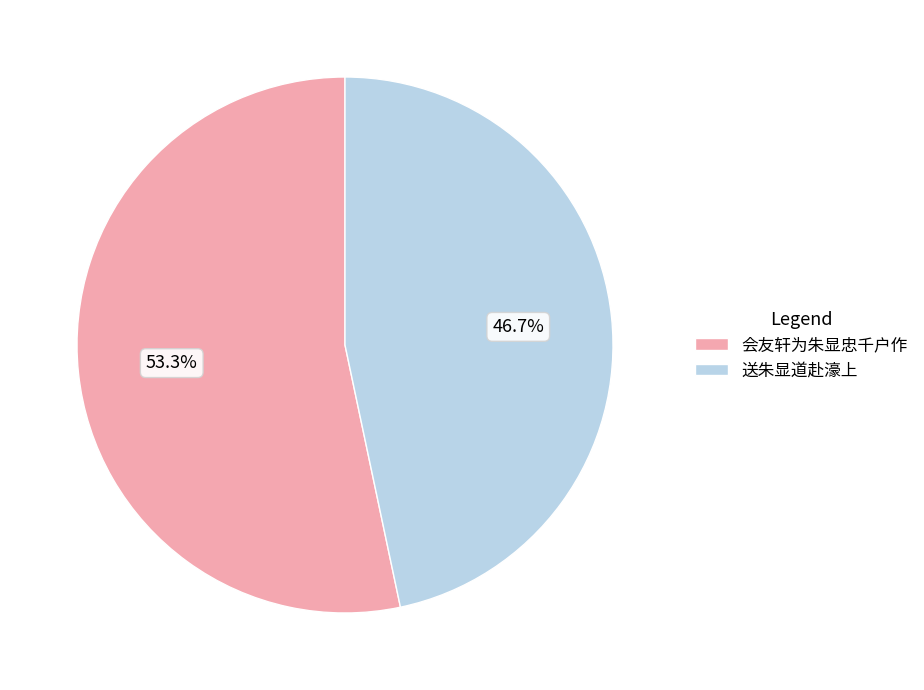

To the nearest percent, what is the combined percentage of 会友轩为朱显忠千户作 and 送朱显道赴濠上?

100%